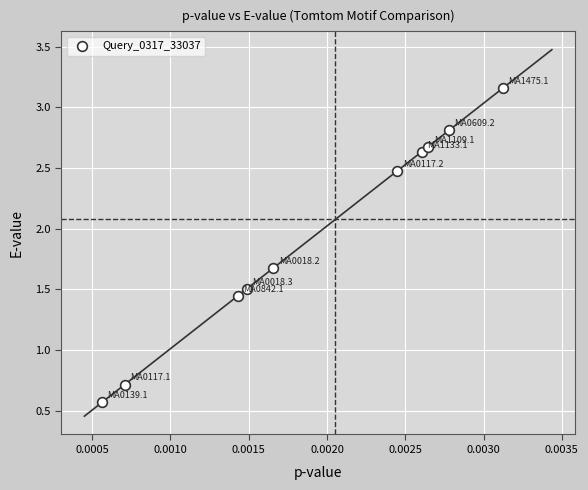

What is the average Y value?

2.0